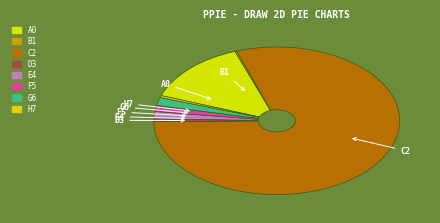

Count the number of slices in the pie.

8